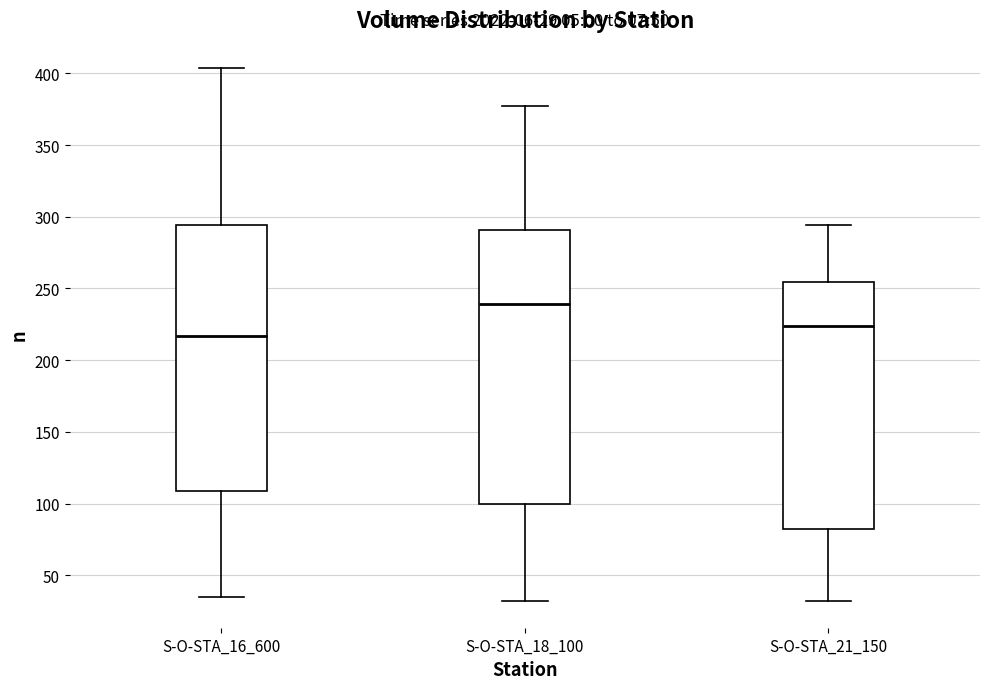

Which box is the tallest, from its lower edge to its upper edge?

S-O-STA_18_100